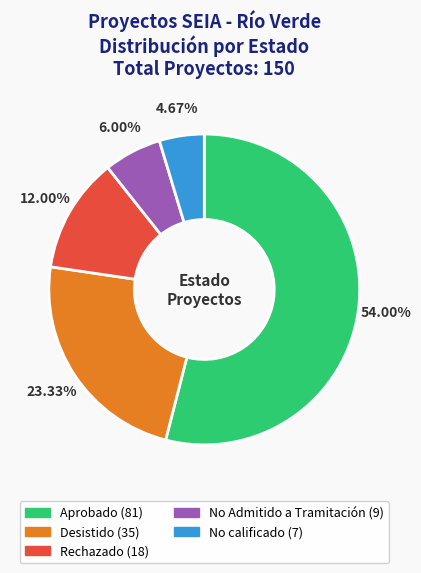

To the nearest percent, what percentage of the pie is Aprobado?

54%